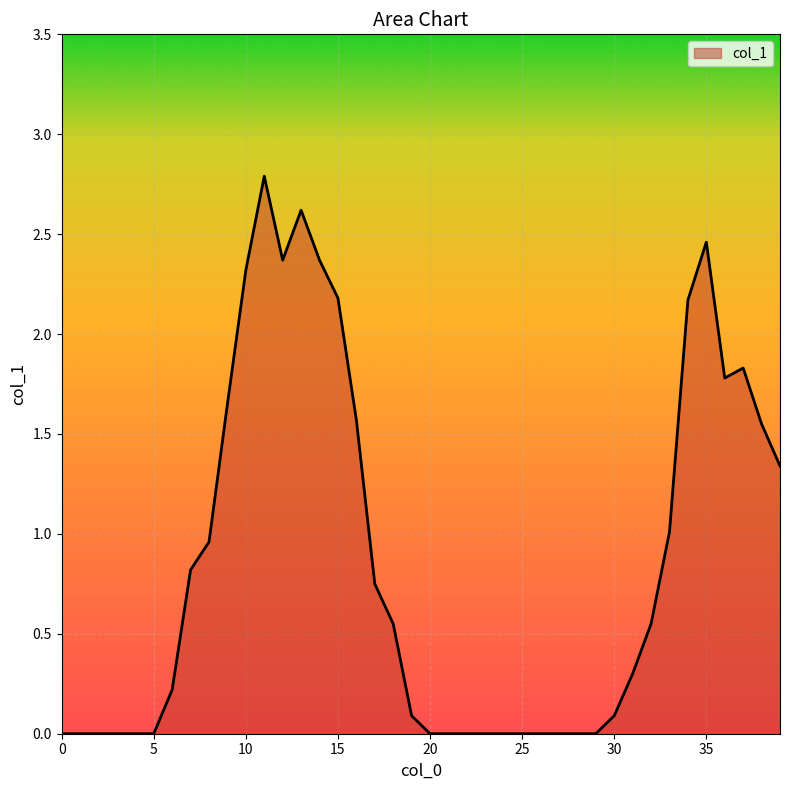

What is the greatest value displayed?

2.8